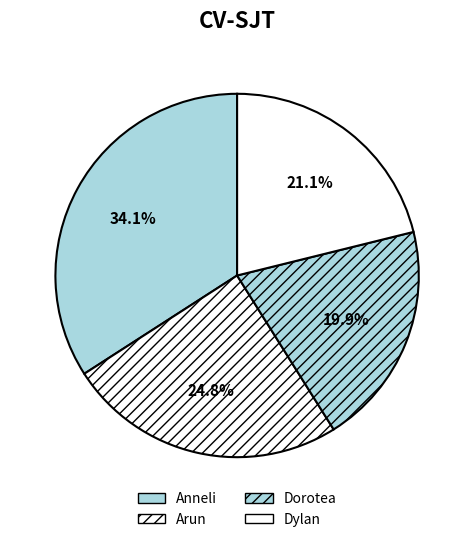

To the nearest percent, what is the difference between the Dylan and Arun slice percentages?

4%